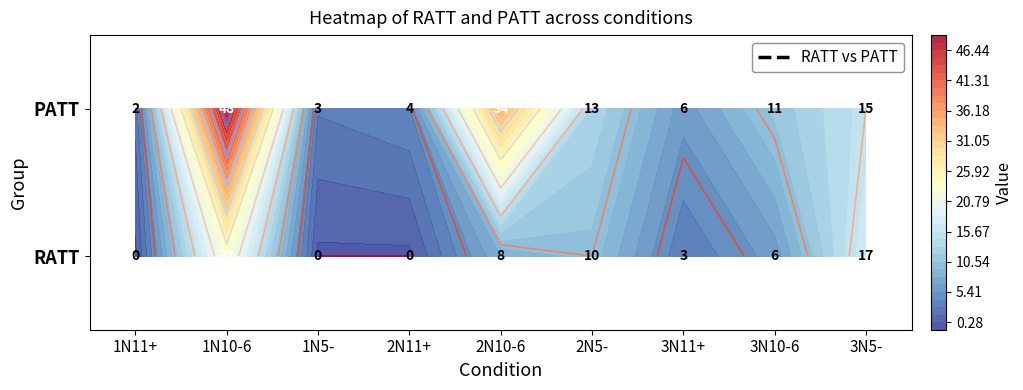

Reading left to right, transcribe all the data shown in this chart.

RATT: 1N11+=0	1N10-6=23	1N5-=0	2N11+=0	2N10-6=8	2N5-=10	3N11+=3	3N10-6=6	3N5-=17
PATT: 1N11+=2	1N10-6=48	1N5-=3	2N11+=4	2N10-6=34	2N5-=13	3N11+=6	3N10-6=11	3N5-=15